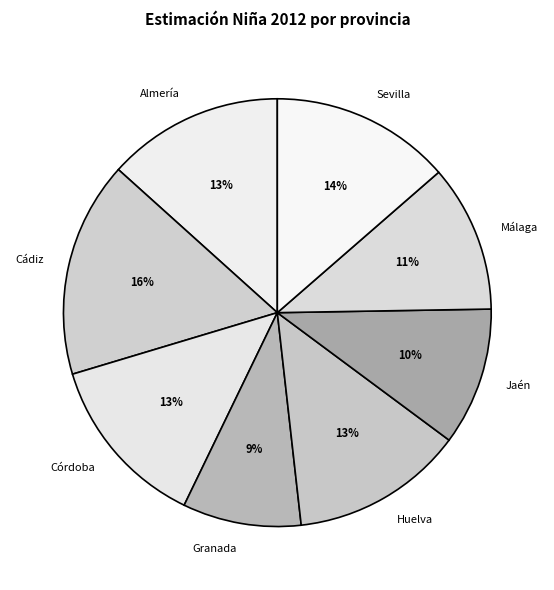

How many slices are in this pie chart?

8